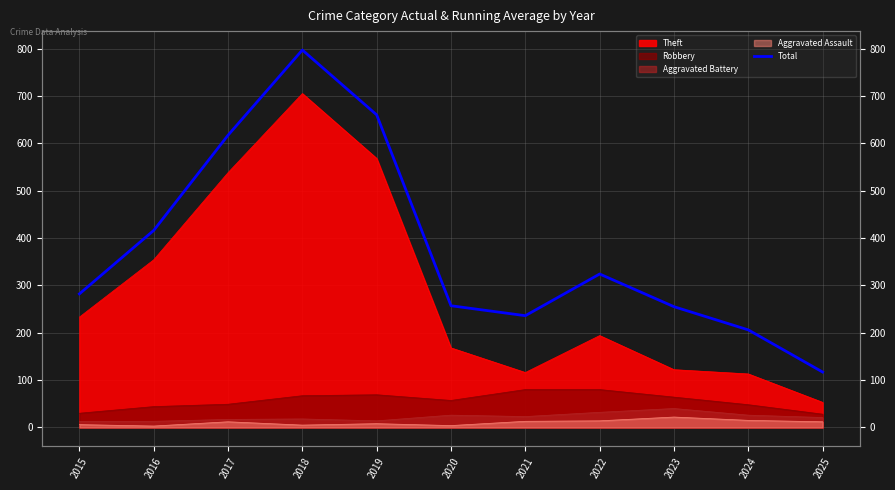

How many lines are shown in the chart?

1